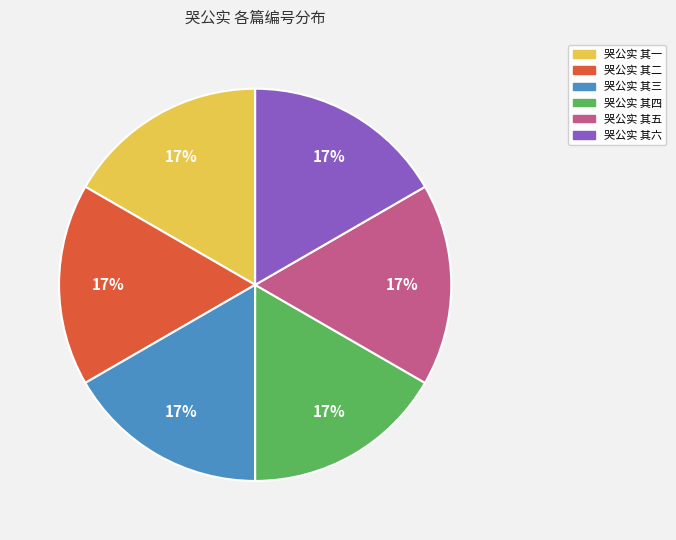

To the nearest percent, what portion does 哭公实 其四 represent?

17%